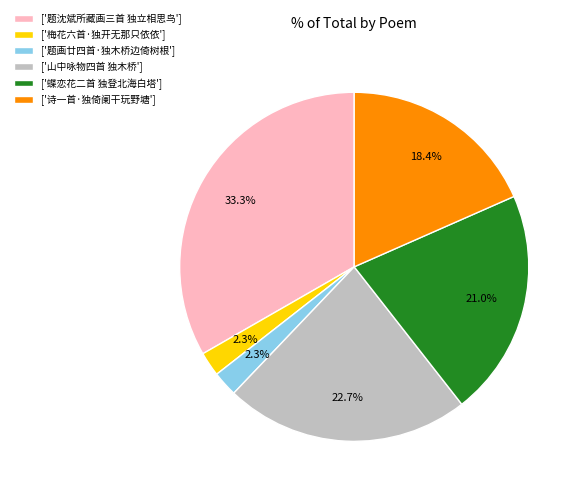

Is there a majority slice in this chart?

No